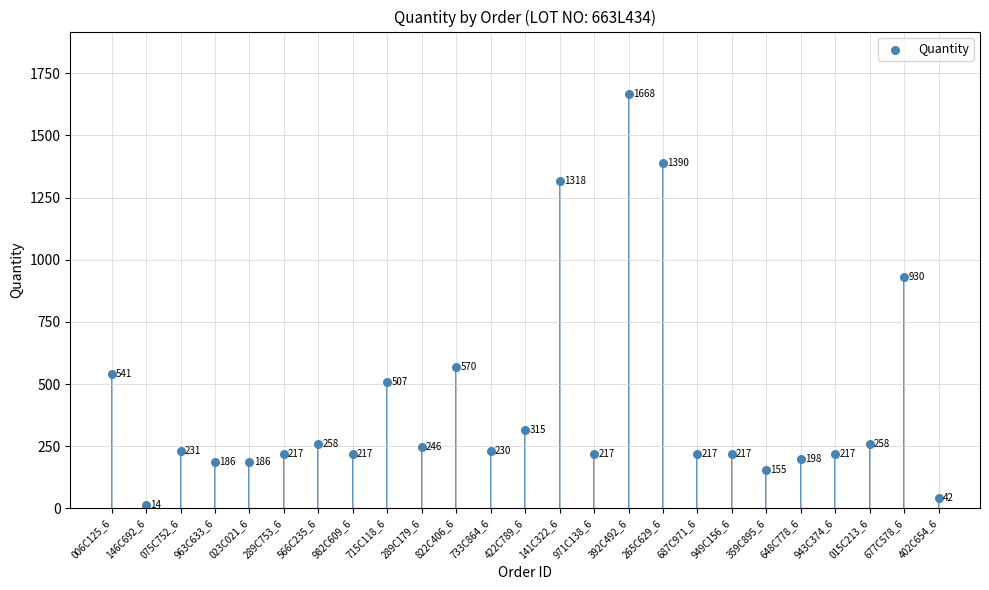

What Y value in the scatter plot is closest to 841?

930